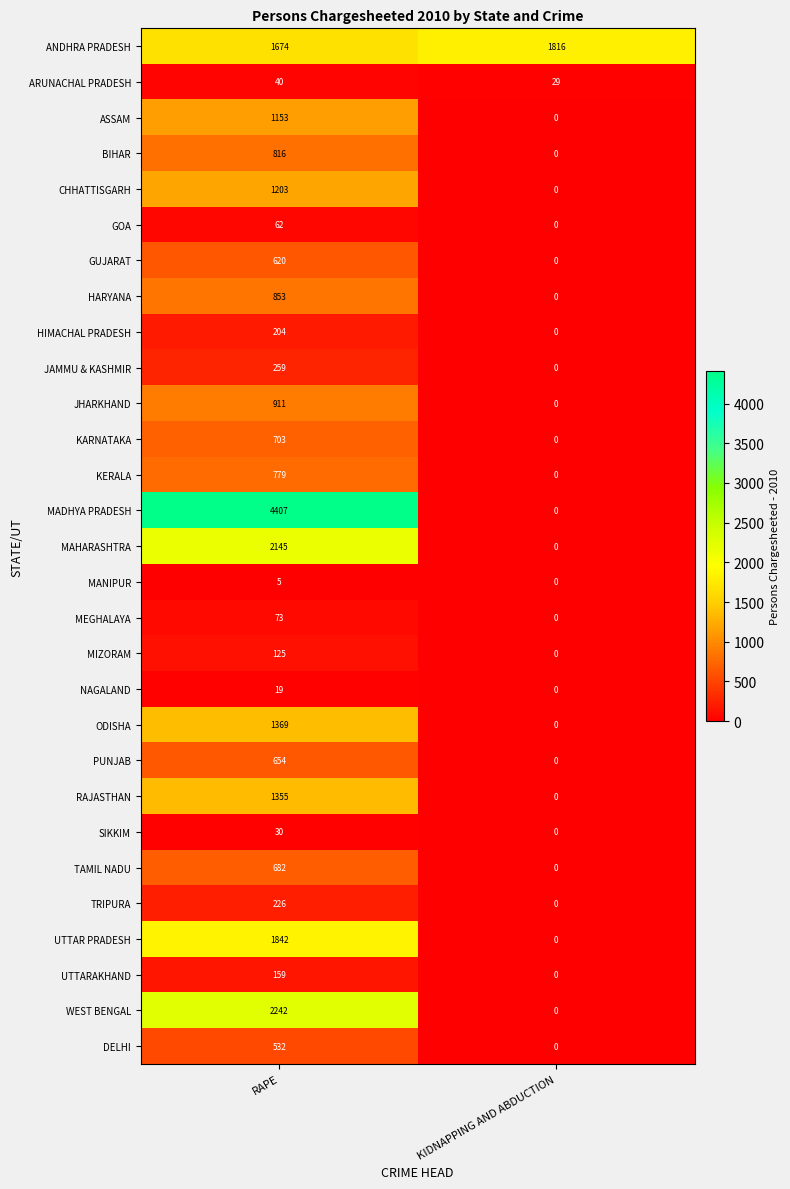

Read the MANIPUR value at RAPE.

5